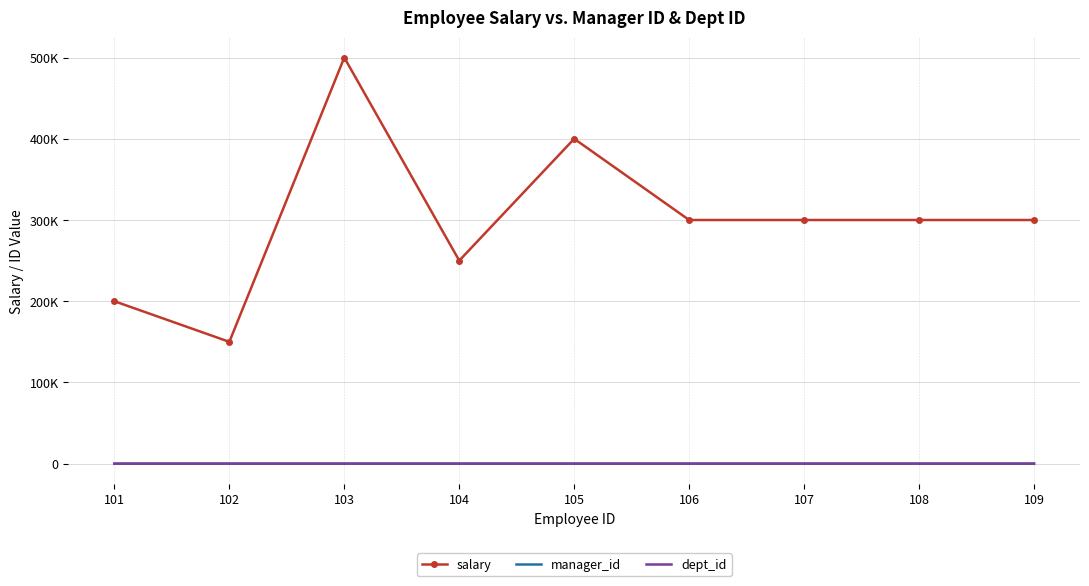

Which series has the widest spread of values?

salary